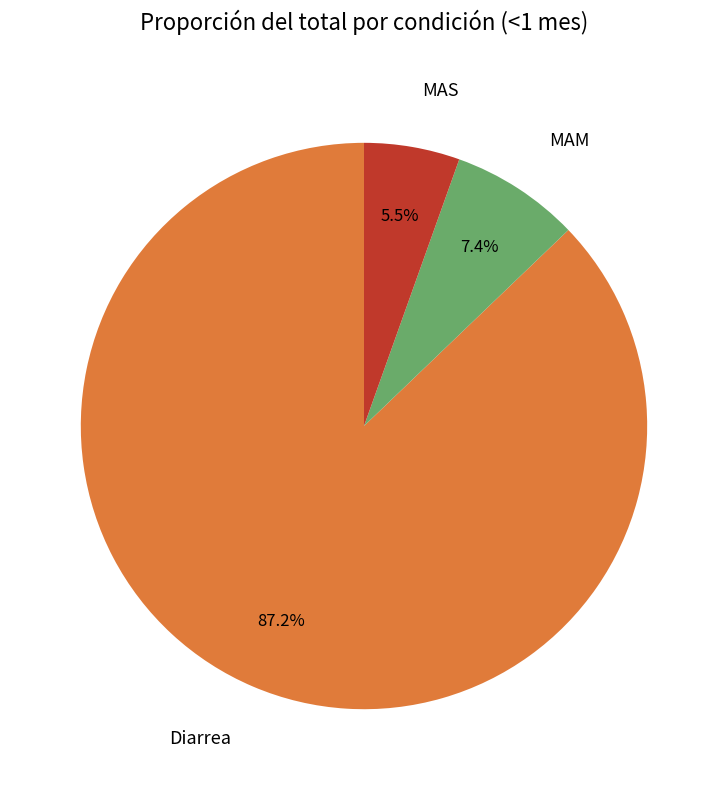

Is the sum of Diarrea and MAS greater than half?

Yes